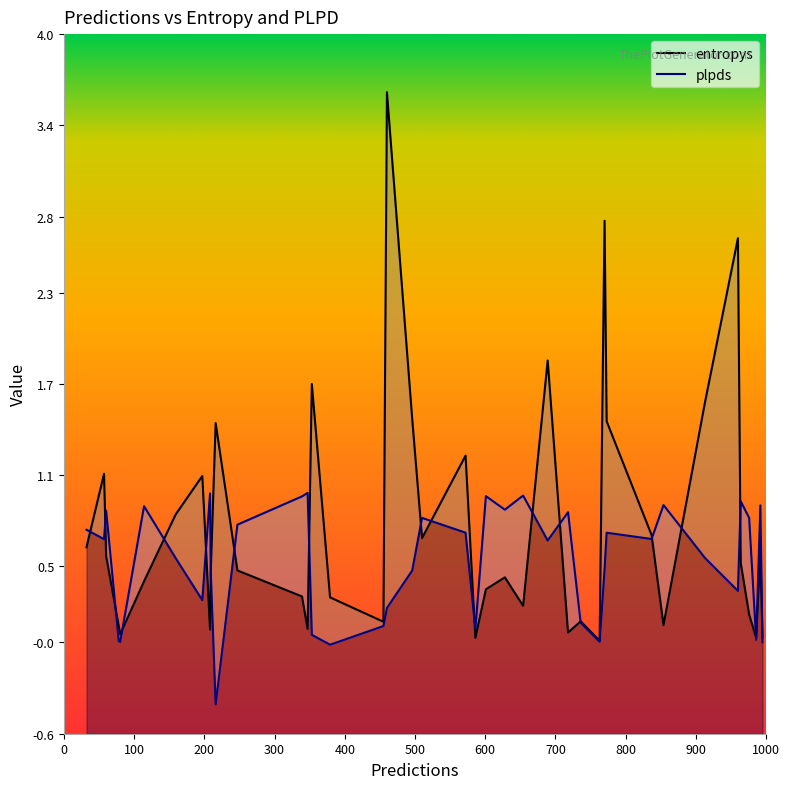

Is the value of entropys at 31 greater than the value of plpds at 8?

No